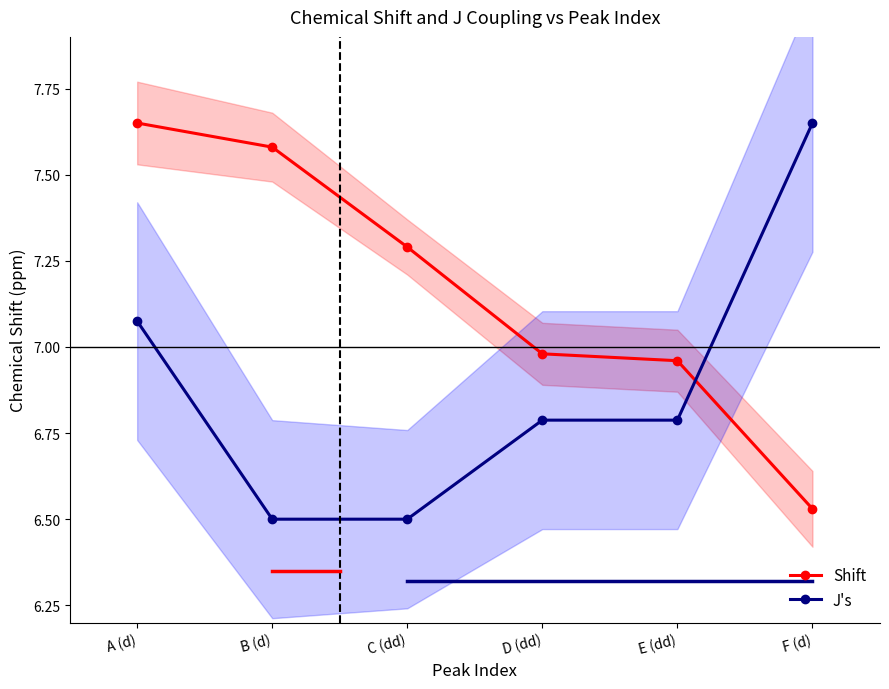

Reading right to left, what are all the values shown in this chart?

Shift: 6.5	7.0	7.0	7.3	7.6	7.7
J's: 7.7	6.8	6.8	6.5	6.5	7.1